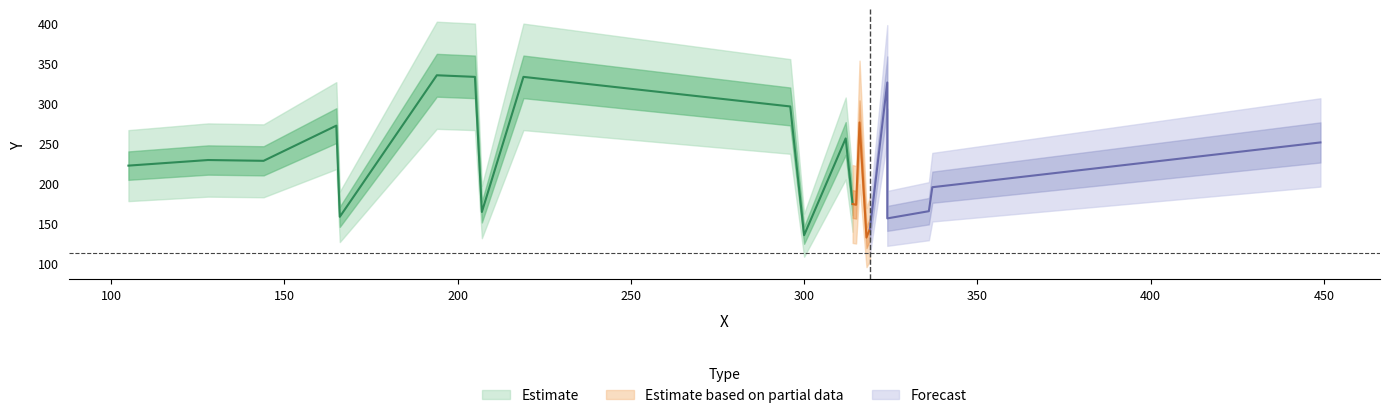

What is the greatest value displayed?

335